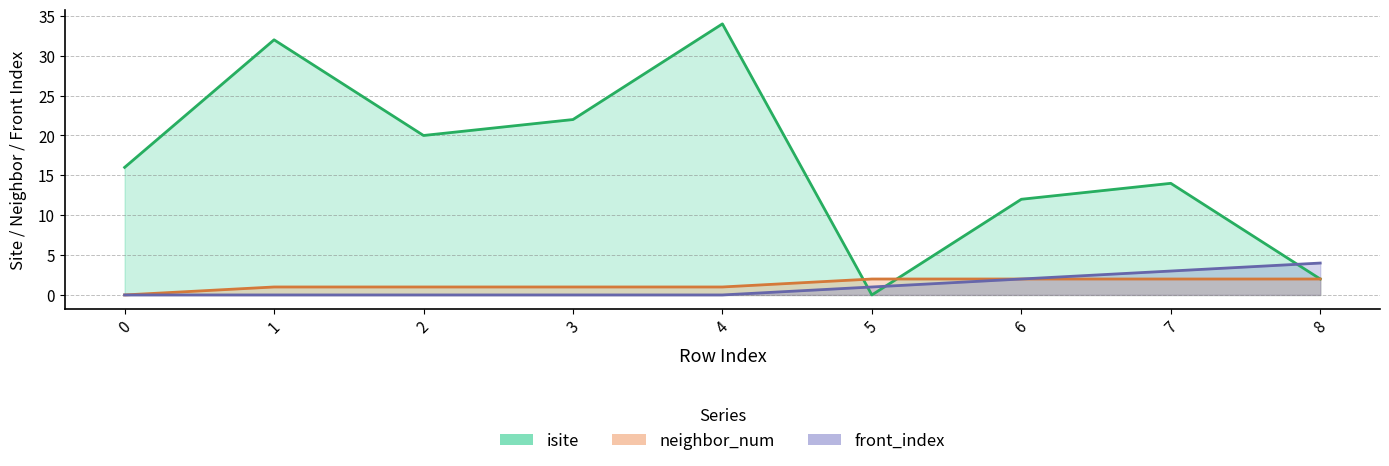

True or false: front_index has a value of 2 at 7.

False